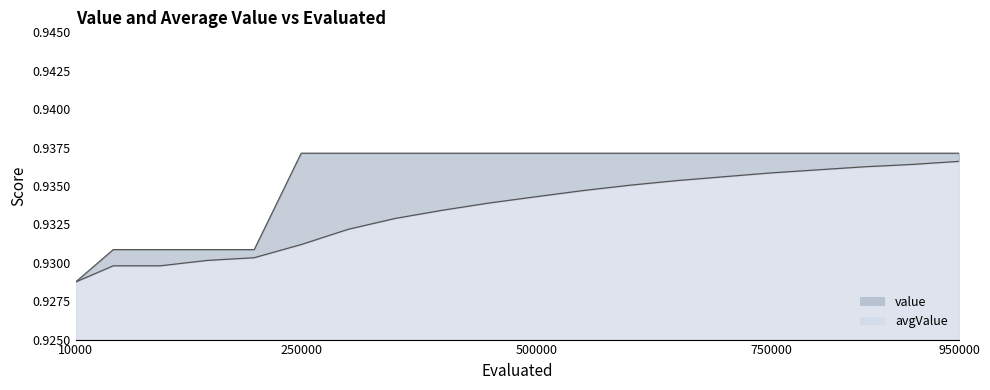

What is the average value of the avgValue_line series?

0.9